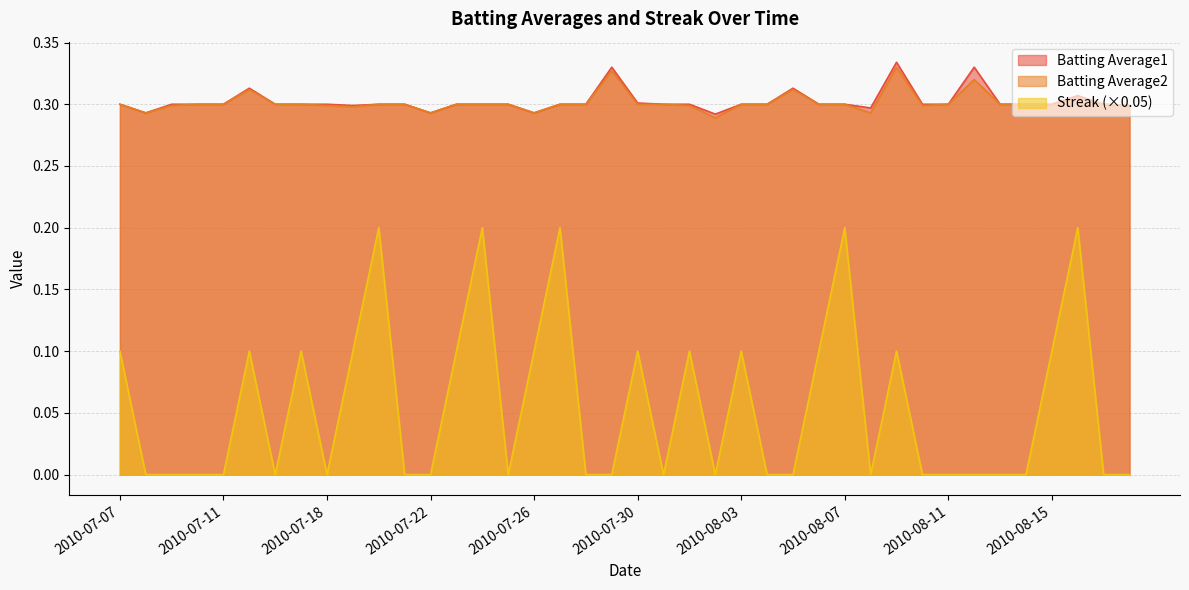

List the labels in order of Batting Average2 value, largest first.

2010-08-09, 2010-07-29, 2010-08-12, 2010-07-15, 2010-08-05, 2010-08-16, 2010-07-07, 2010-07-10, 2010-07-11, 2010-07-16, 2010-07-17, 2010-07-20, 2010-07-21, 2010-07-23, 2010-07-24, 2010-07-25, 2010-07-27, 2010-07-28, 2010-07-30, 2010-07-31, 2010-08-03, 2010-08-04, 2010-08-06, 2010-08-07, 2010-08-11, 2010-08-13, 2010-08-14, 2010-08-17, 2010-07-09, 2010-07-18, 2010-08-01, 2010-08-10, 2010-08-15, 2010-08-18, 2010-07-19, 2010-07-08, 2010-07-22, 2010-07-26, 2010-08-08, 2010-08-02